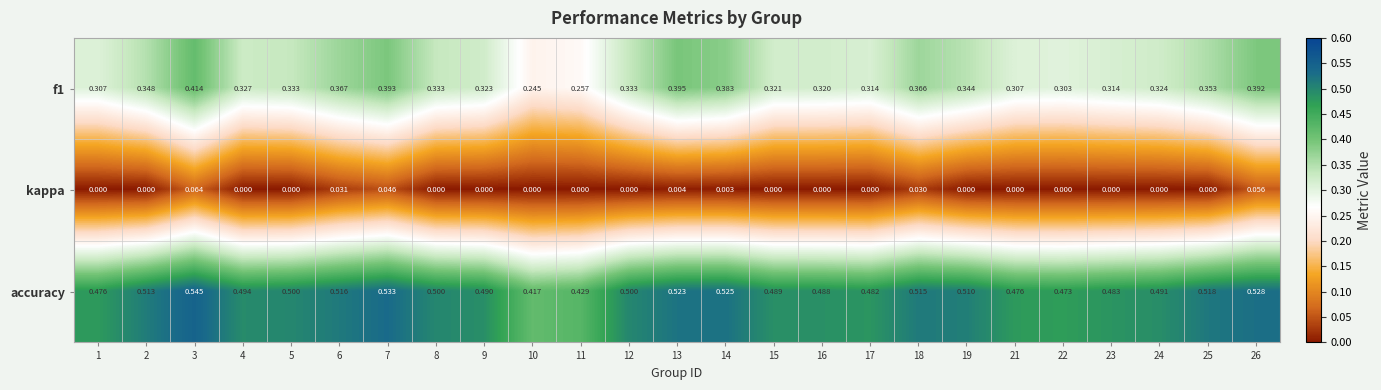

Is the value of kappa at 22 greater than the value of accuracy at 1?

No